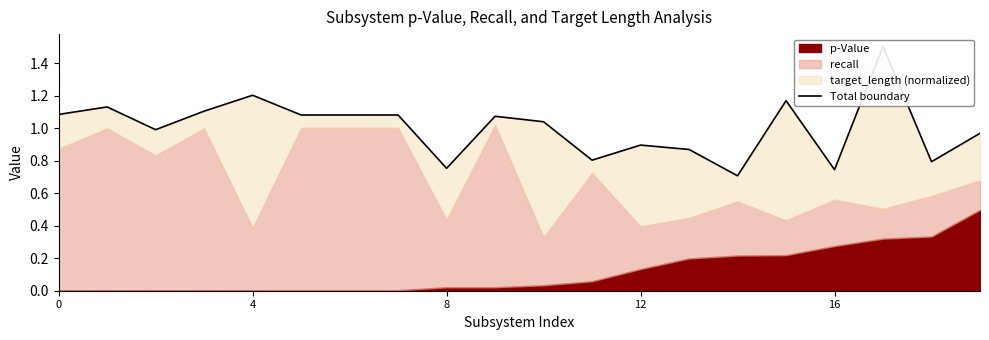

Reading left to right, what are all the values shown in this chart?

1.1	1.1	1.0	1.1	1.2	1.1	1.1	1.1	0.8	1.1	1.0	0.8	0.9	0.9	0.7	1.2	0.7	1.5	0.8	1.0